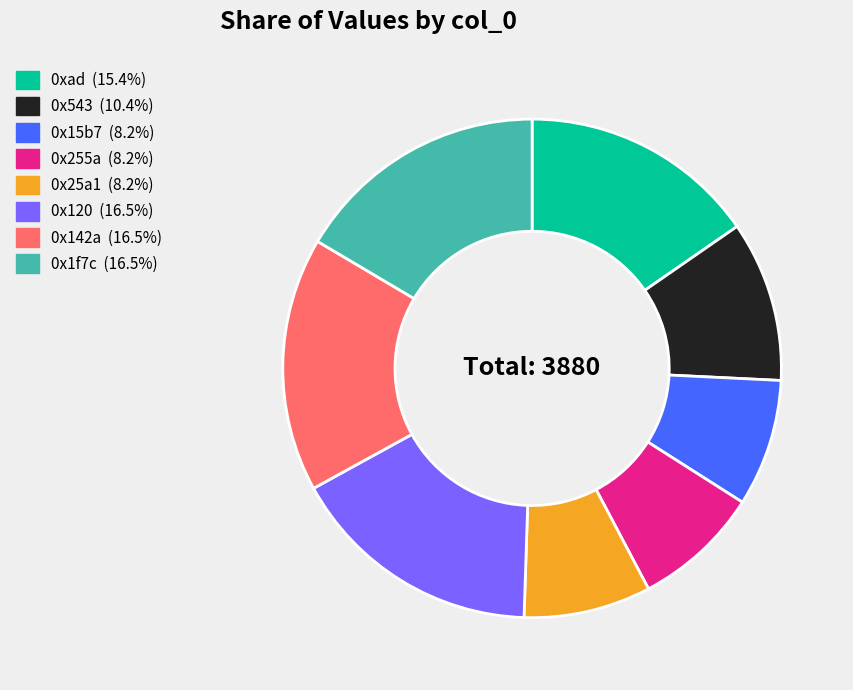

Count the number of slices in the pie.

8